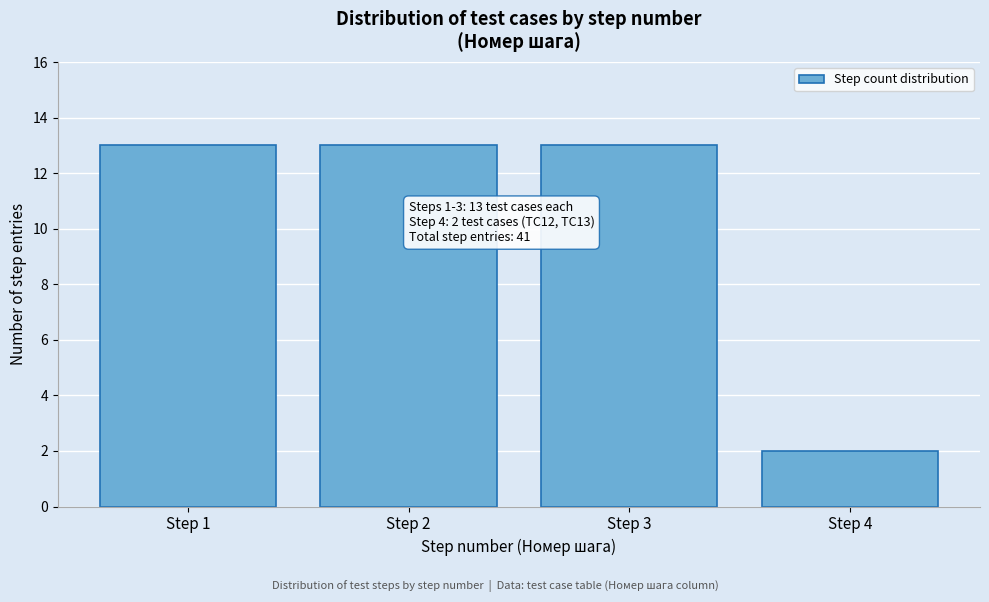

Reading right to left, what are all the values shown in this chart?

Step 4=2	Step 3=13	Step 2=13	Step 1=13